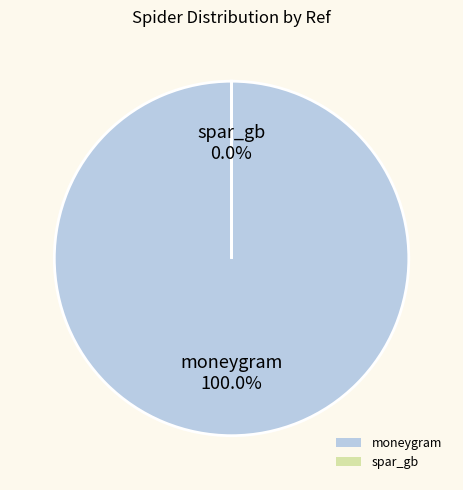

To the nearest percent, what is the average slice percentage?

50%